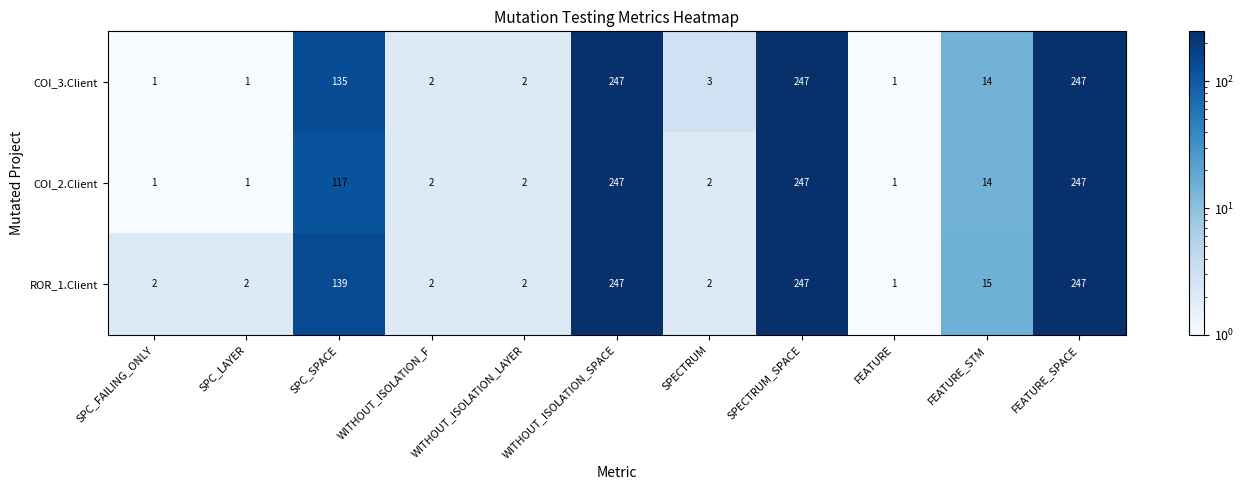

What is the total value across all series at WITHOUT_ISOLATION_SPACE?

741